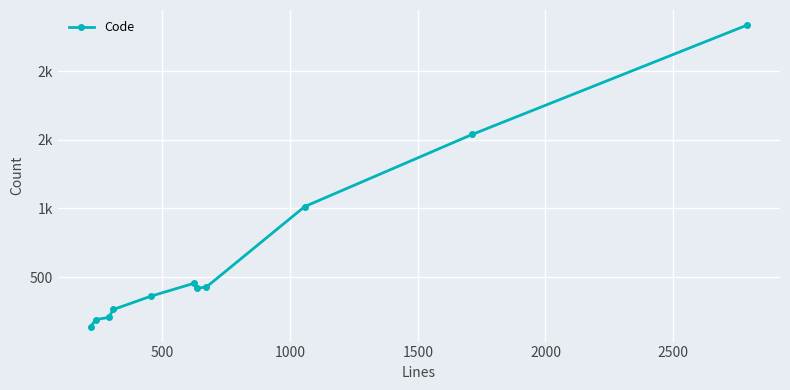

Does the chart have visible grid lines?

Yes